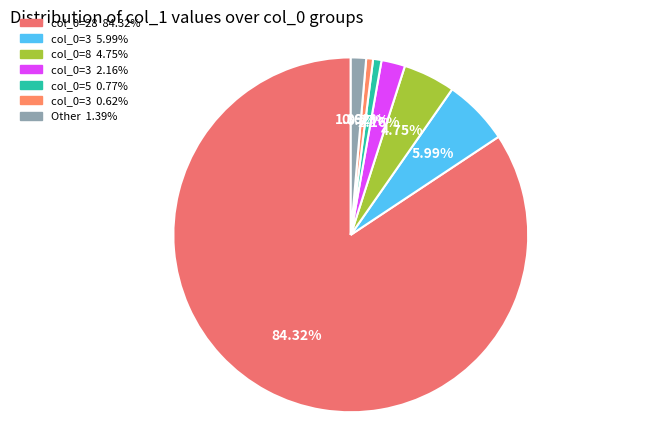

How many segments does this pie chart have?

7